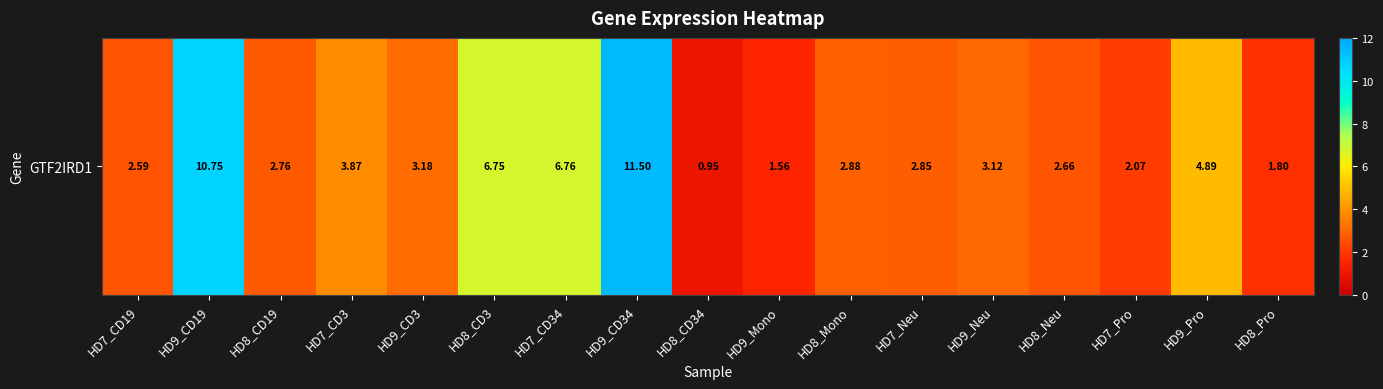

What is the sum of the values at HD9_Pro and HD7_CD3?

8.8